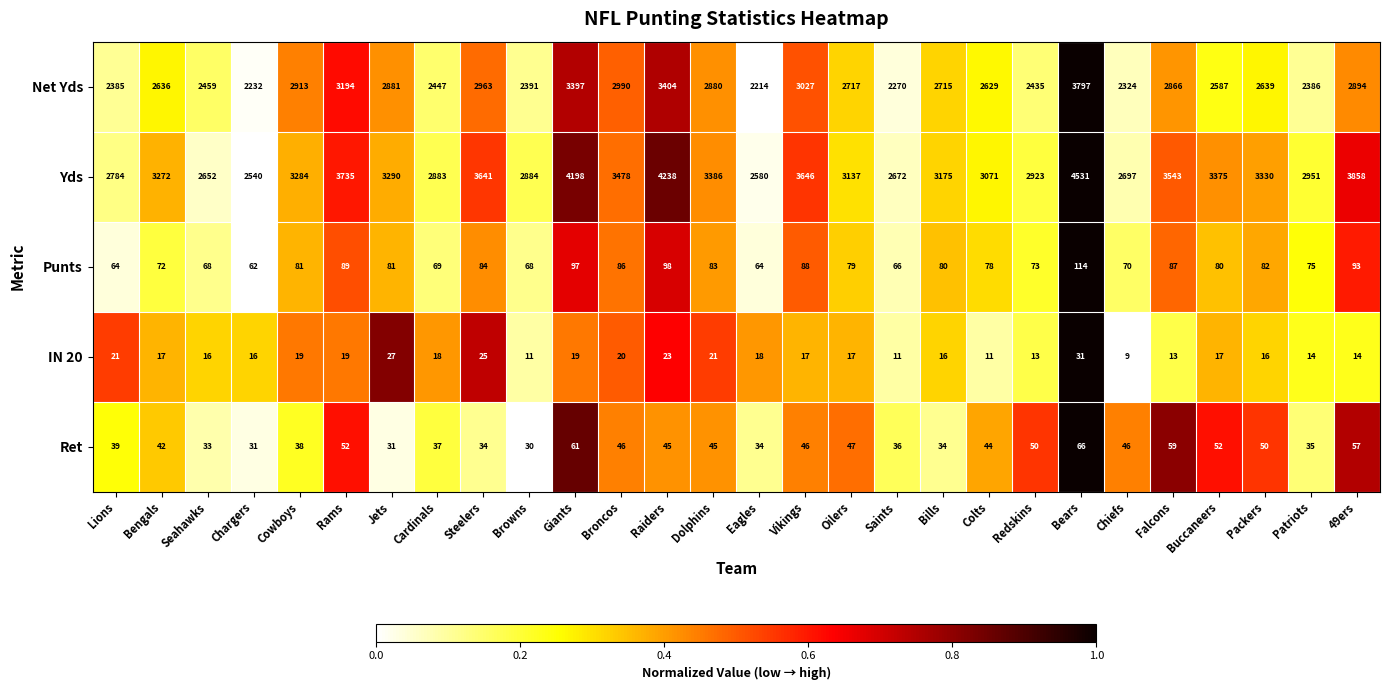

What is the lowest value of the Net Yds series?

2214